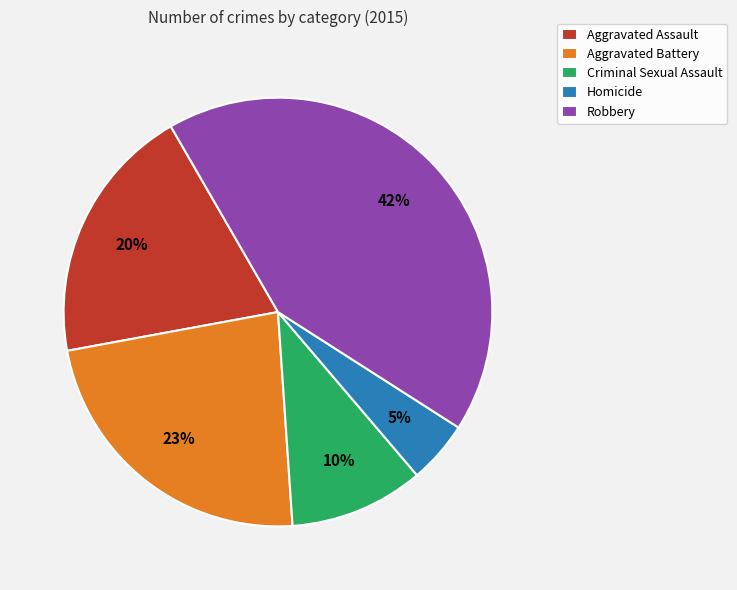

What is the smallest slice in the pie chart?

Homicide